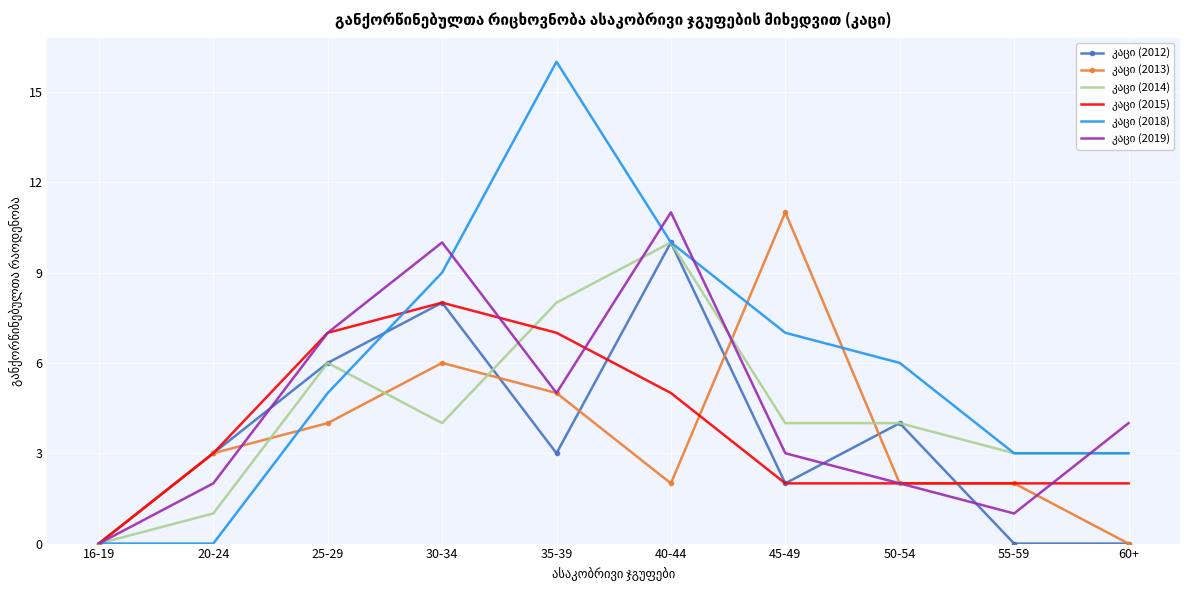

At which category is the sum across all series the highest?

40-44